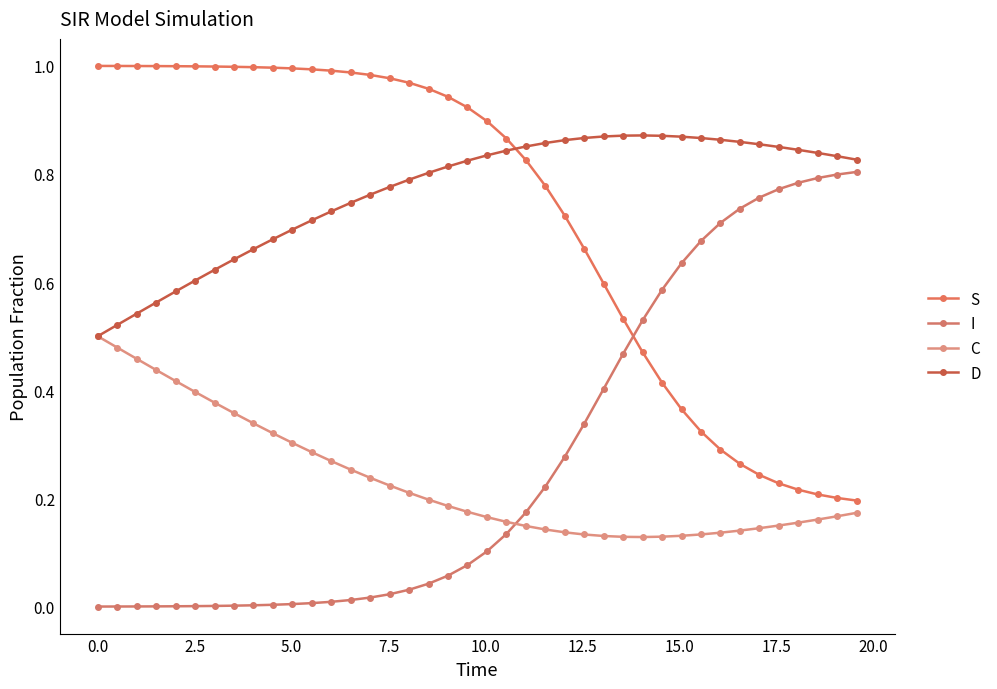

How many categories are shown in the chart?

40